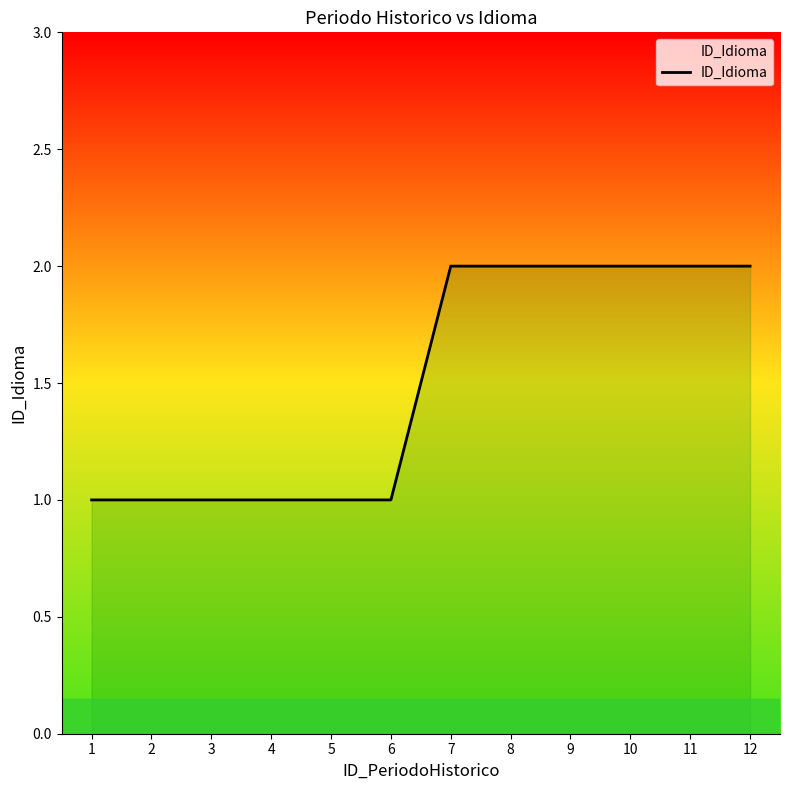

What is the change in value from 5 to 10?

+1